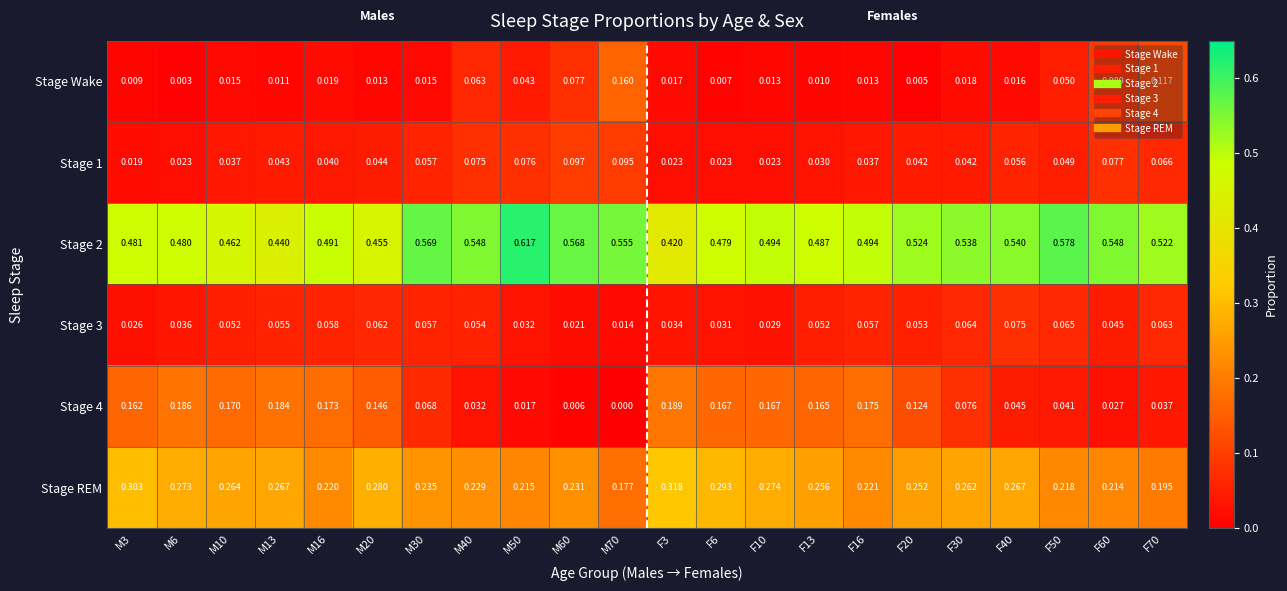

Which series changed the most between M16 and F10?

Stage REM